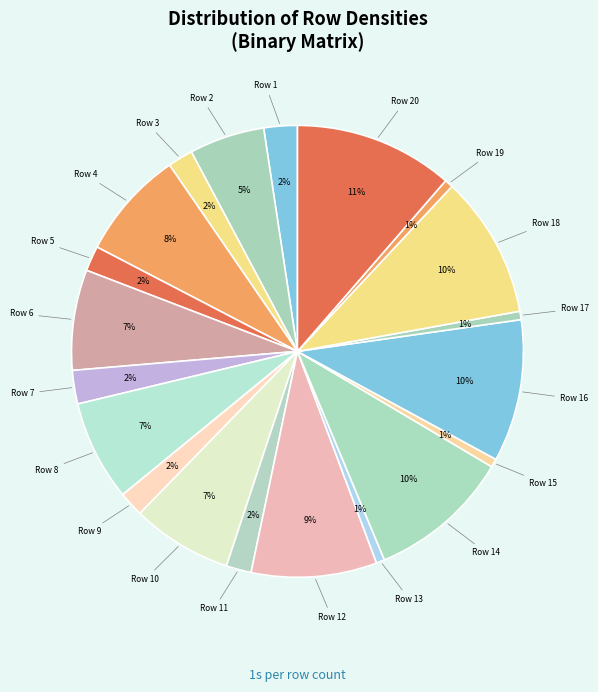

To the nearest percent, what portion does Row 17 represent?

1%